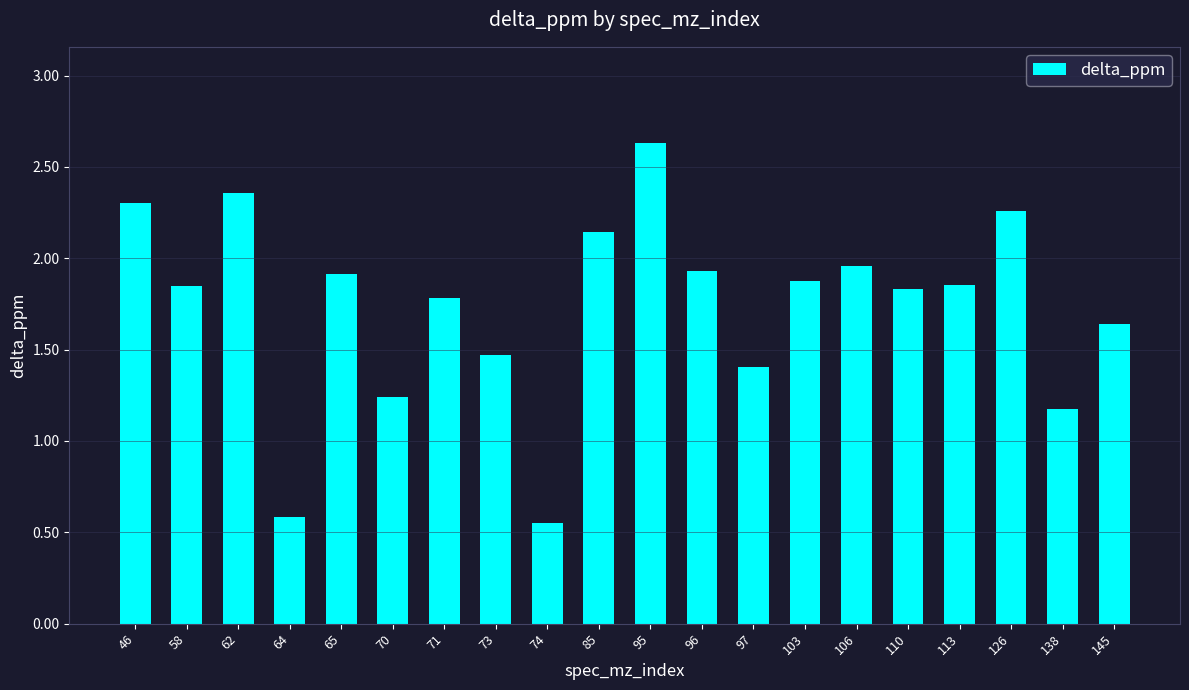

What is the greatest value displayed?

2.6